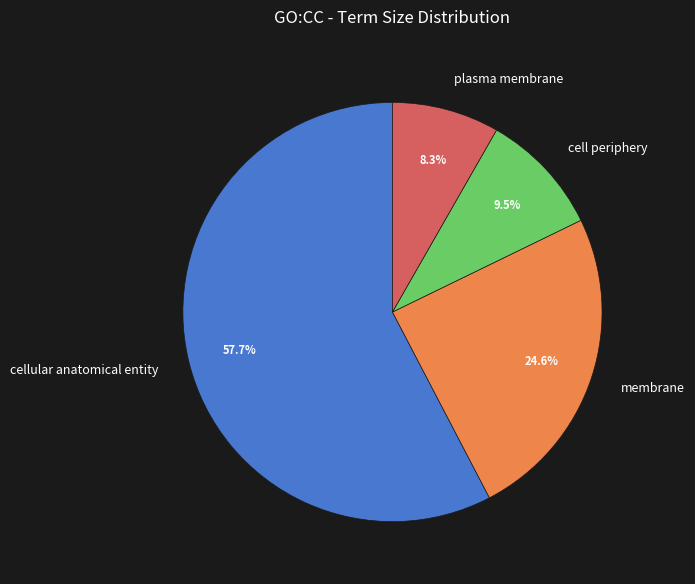

Is cellular anatomical entity the majority of the pie?

Yes